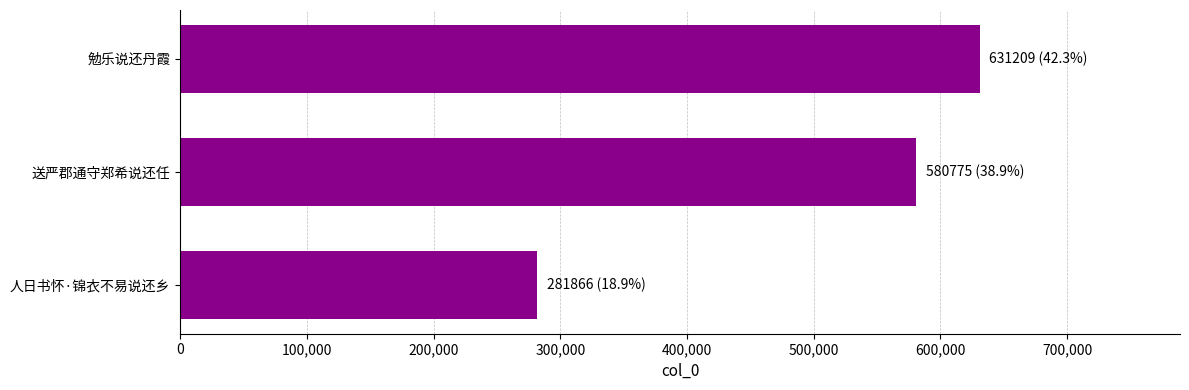

List the labels in order of value, largest first.

勉乐说还丹霞, 送严郡通守郑希说还任, 人日书怀·锦衣不易说还乡